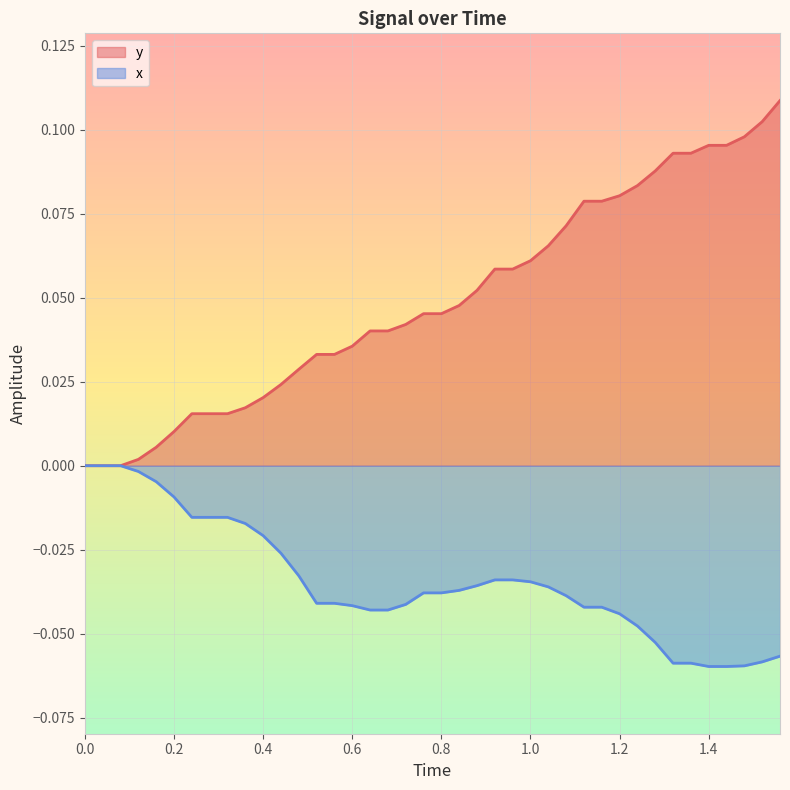

Rank the series at 1.4 from highest to lowest value.

y, x